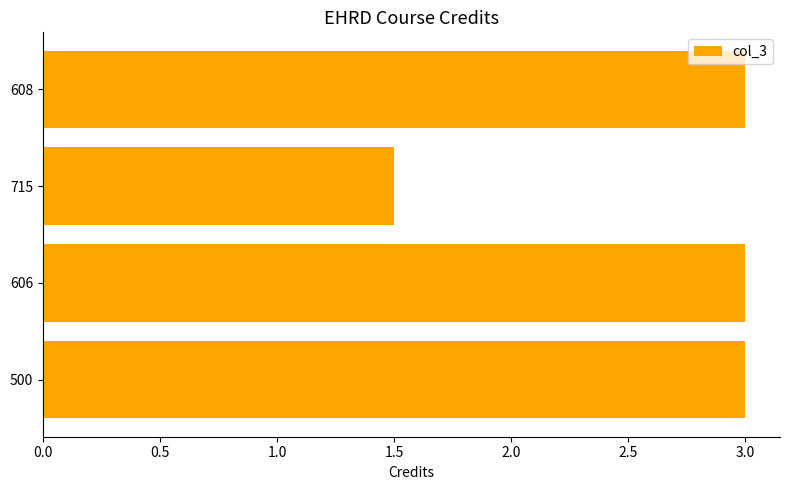

The chart shows a value of 5.2 at 606. True or false?

False